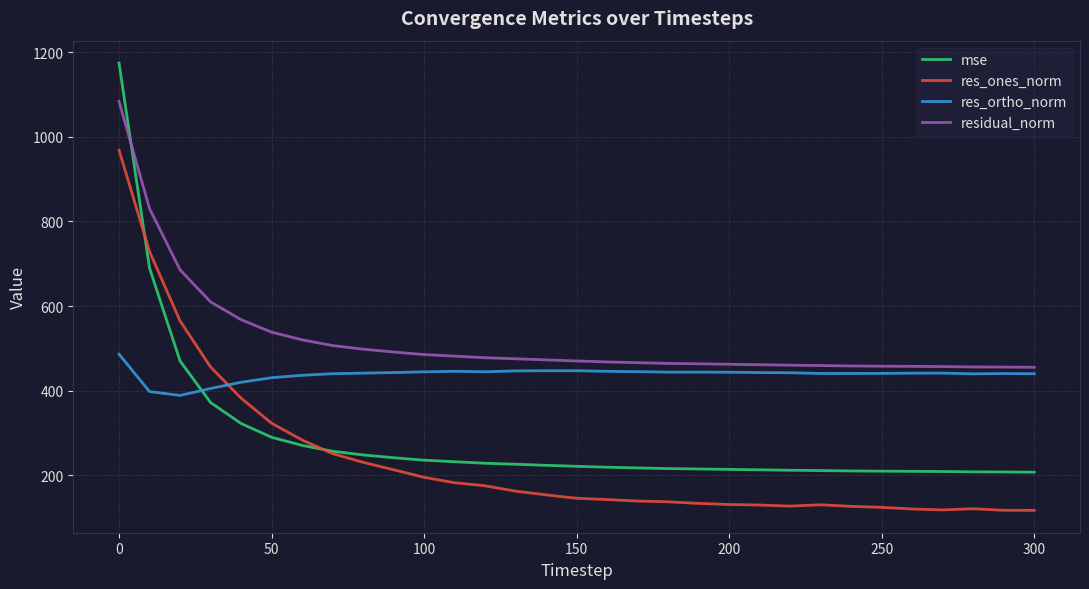

What is the highest value of the res_ones_norm series?

968.6